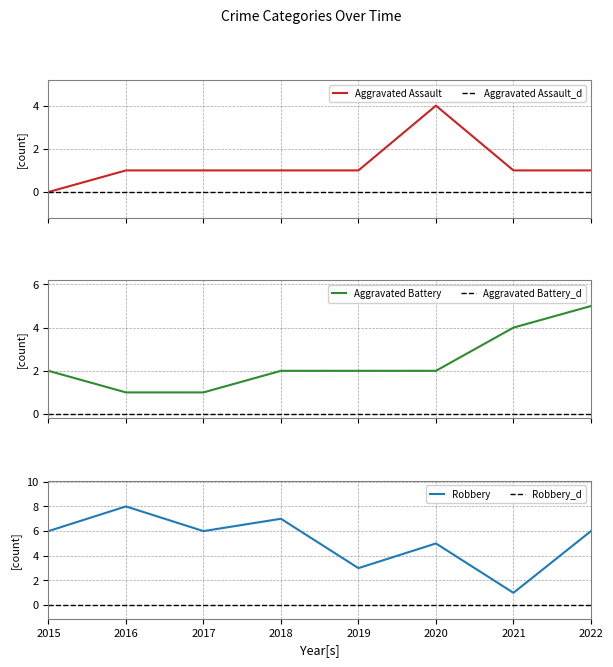

At how many categories does at least one series exceed 4?

6